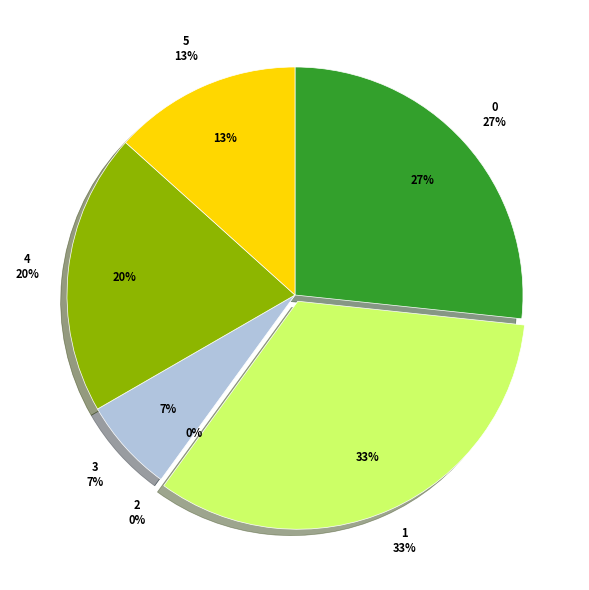

Which category has the smallest portion of the pie?

2